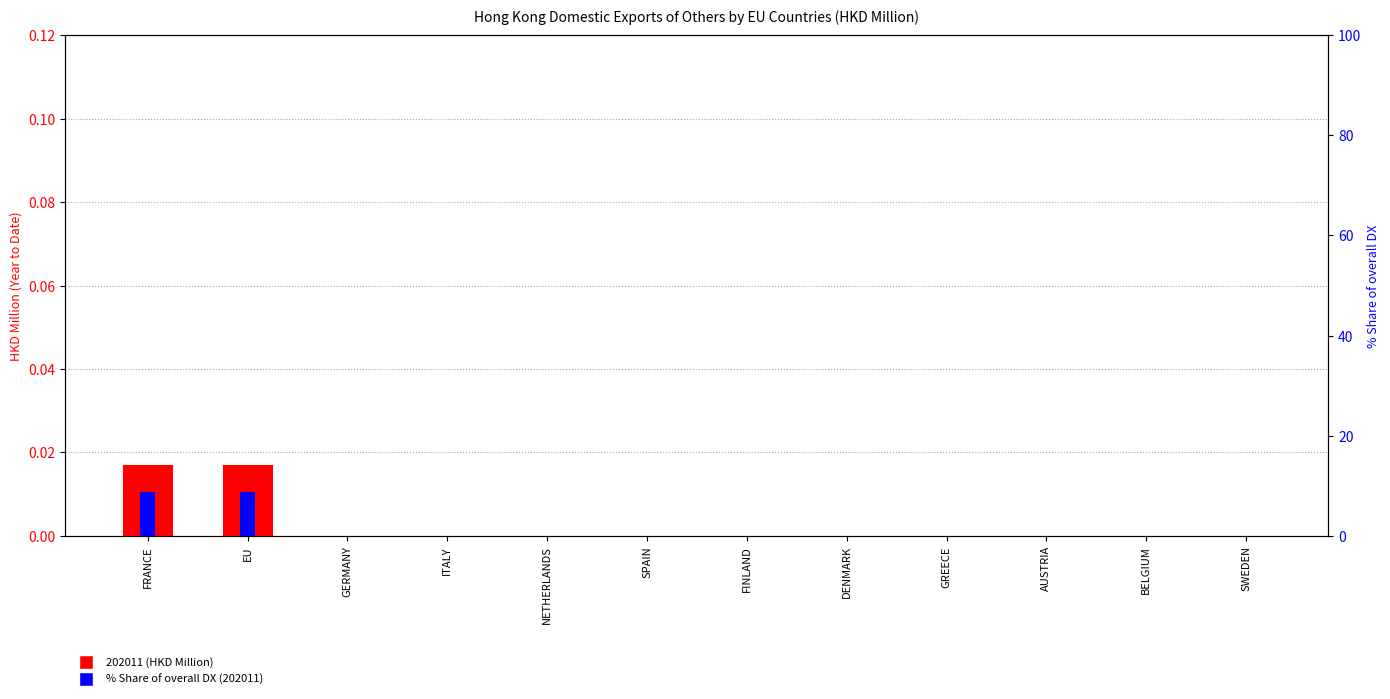

Is it true that % Share of overall DX (202011) equals -4.8 at BELGIUM?

False